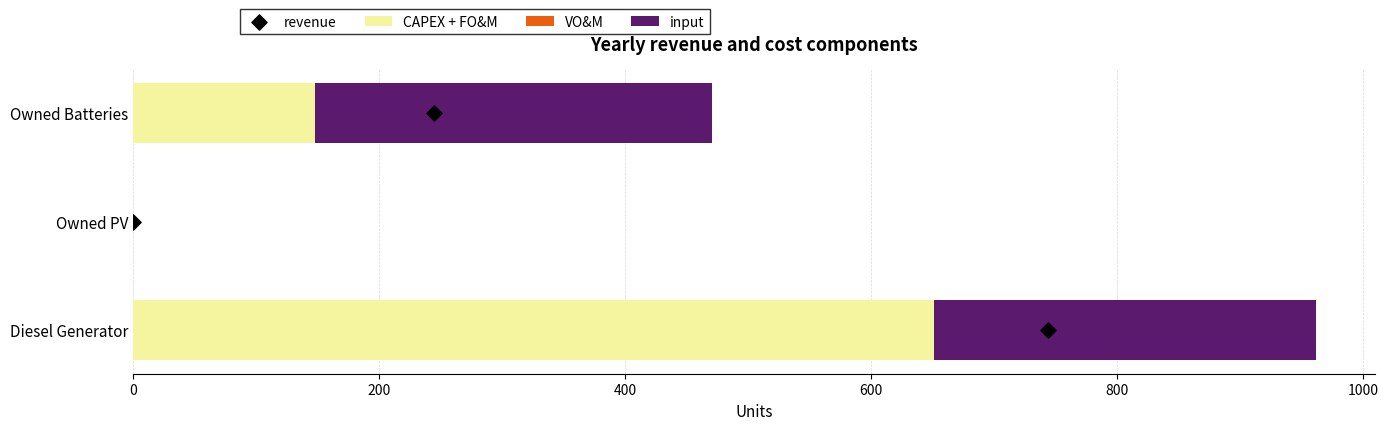

At how many categories does at least one series exceed 324?

1